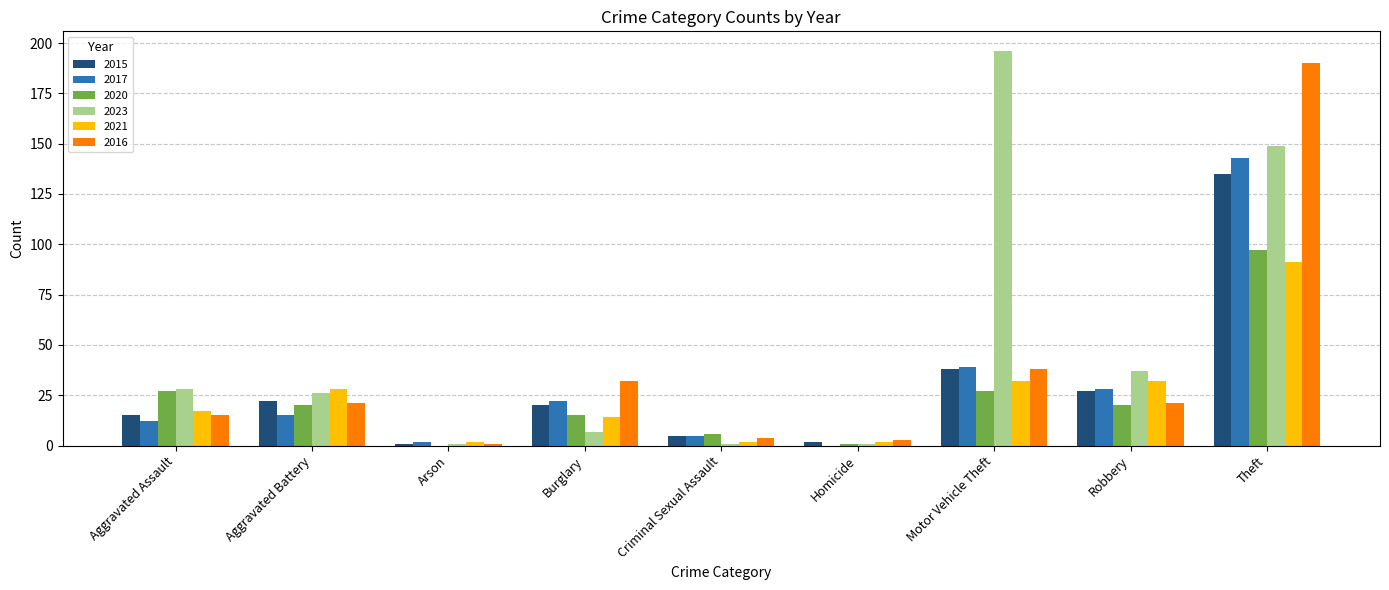

At which category is the sum across all series the highest?

Theft